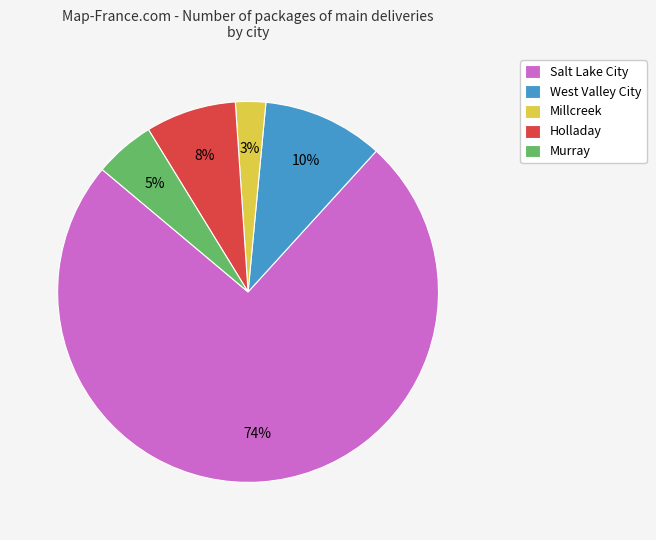

Does Millcreek account for over 50% of the chart?

No